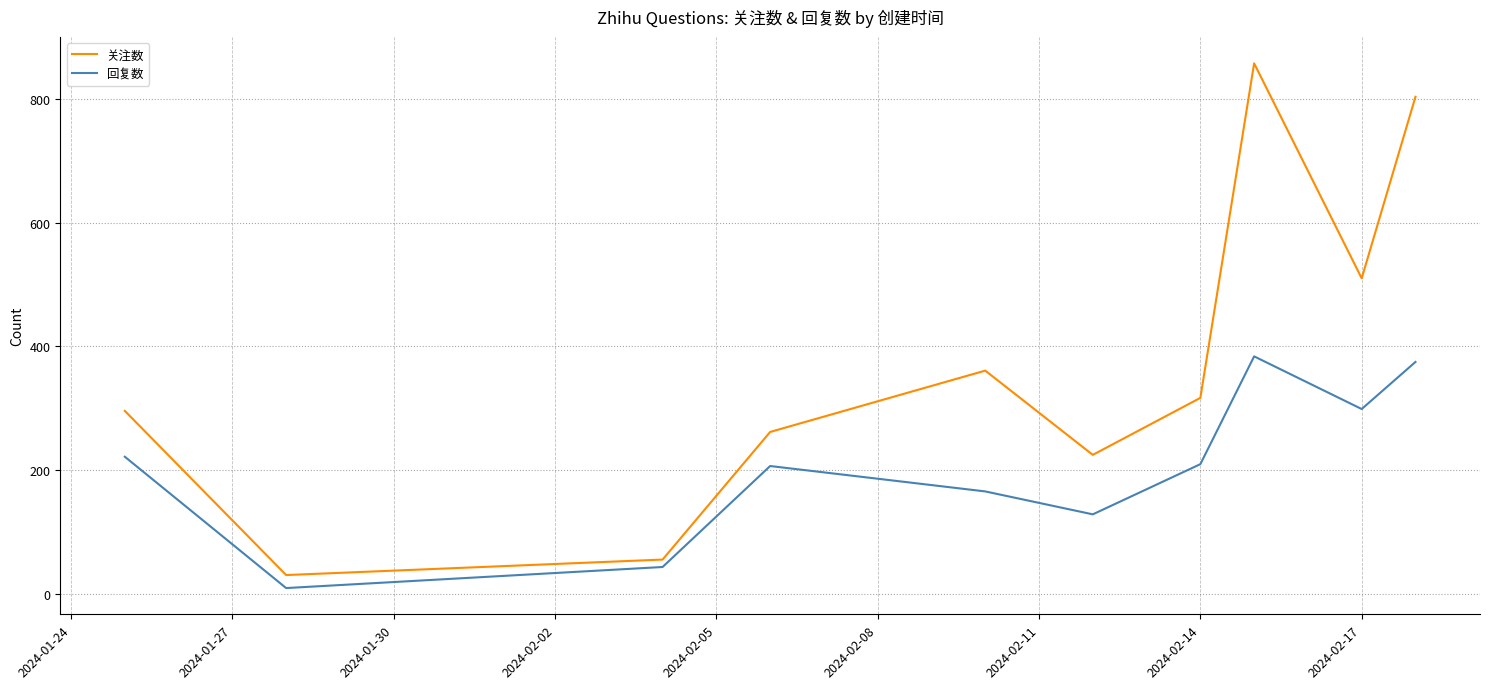

Which series has the widest spread of values?

关注数